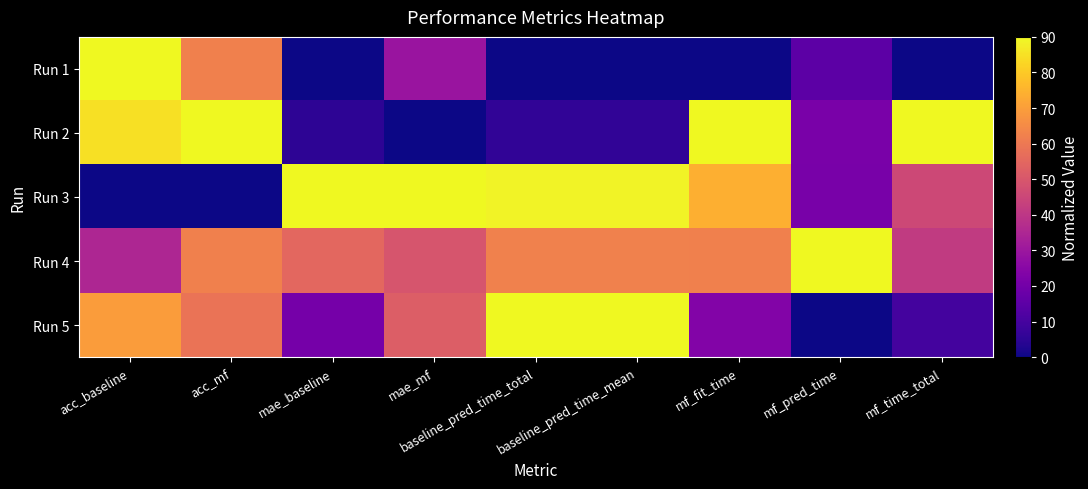

What is the total value across all series at mf_pred_time?

147.8